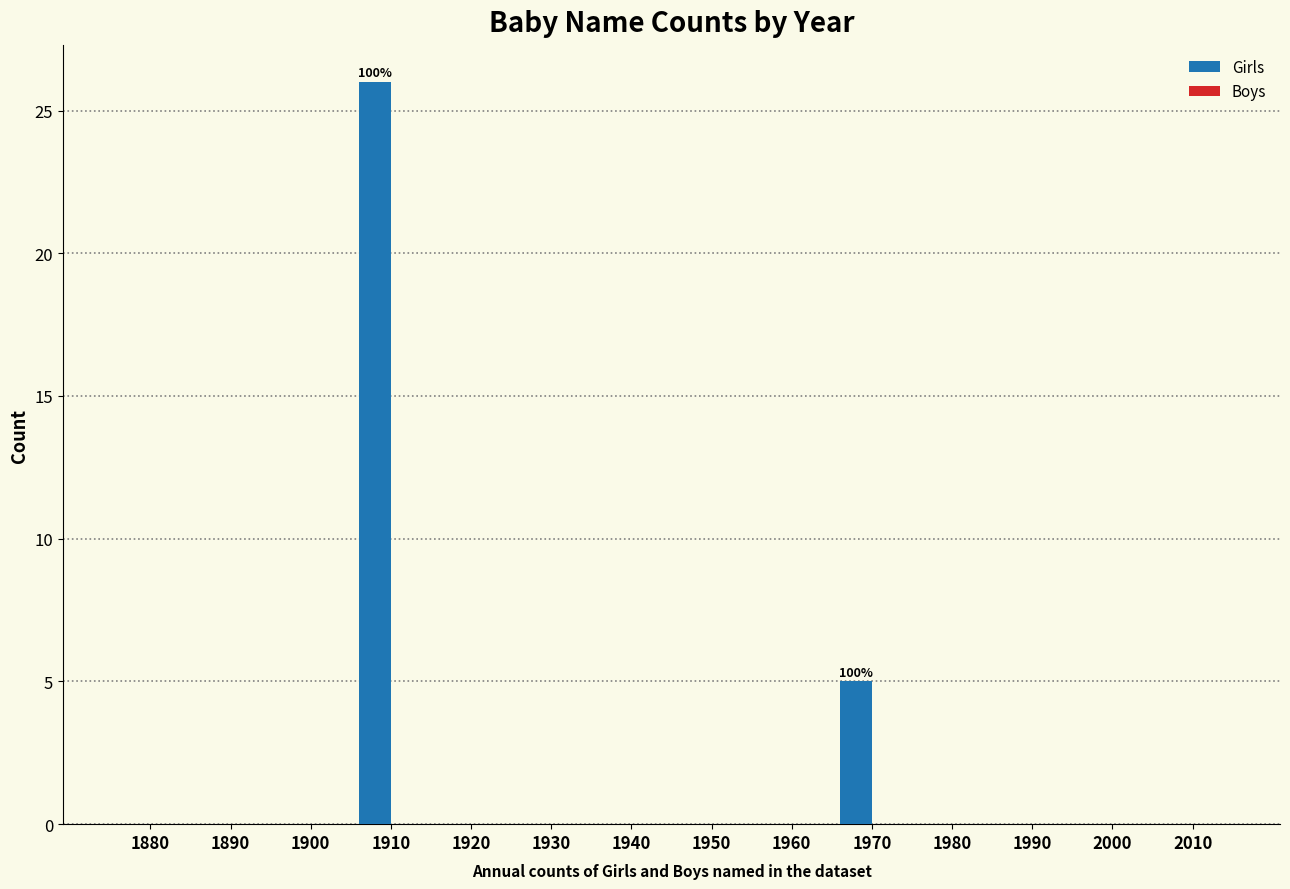

Reading left to right, list all the values displayed in this chart.

1880=0	1890=0	1900=0	1910=26	1920=0	1930=0	1940=0	1950=0	1960=0	1970=5	1980=0	1990=0	2000=0	2010=0